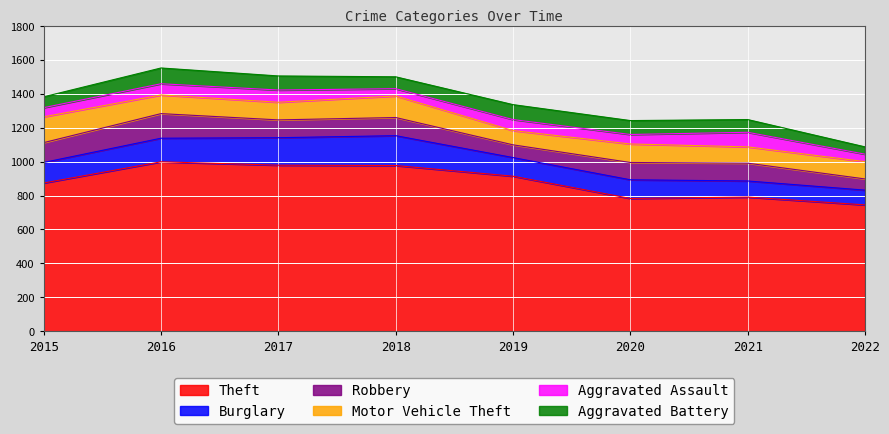

What is the value of the Robbery point at the 1st from the left?

117